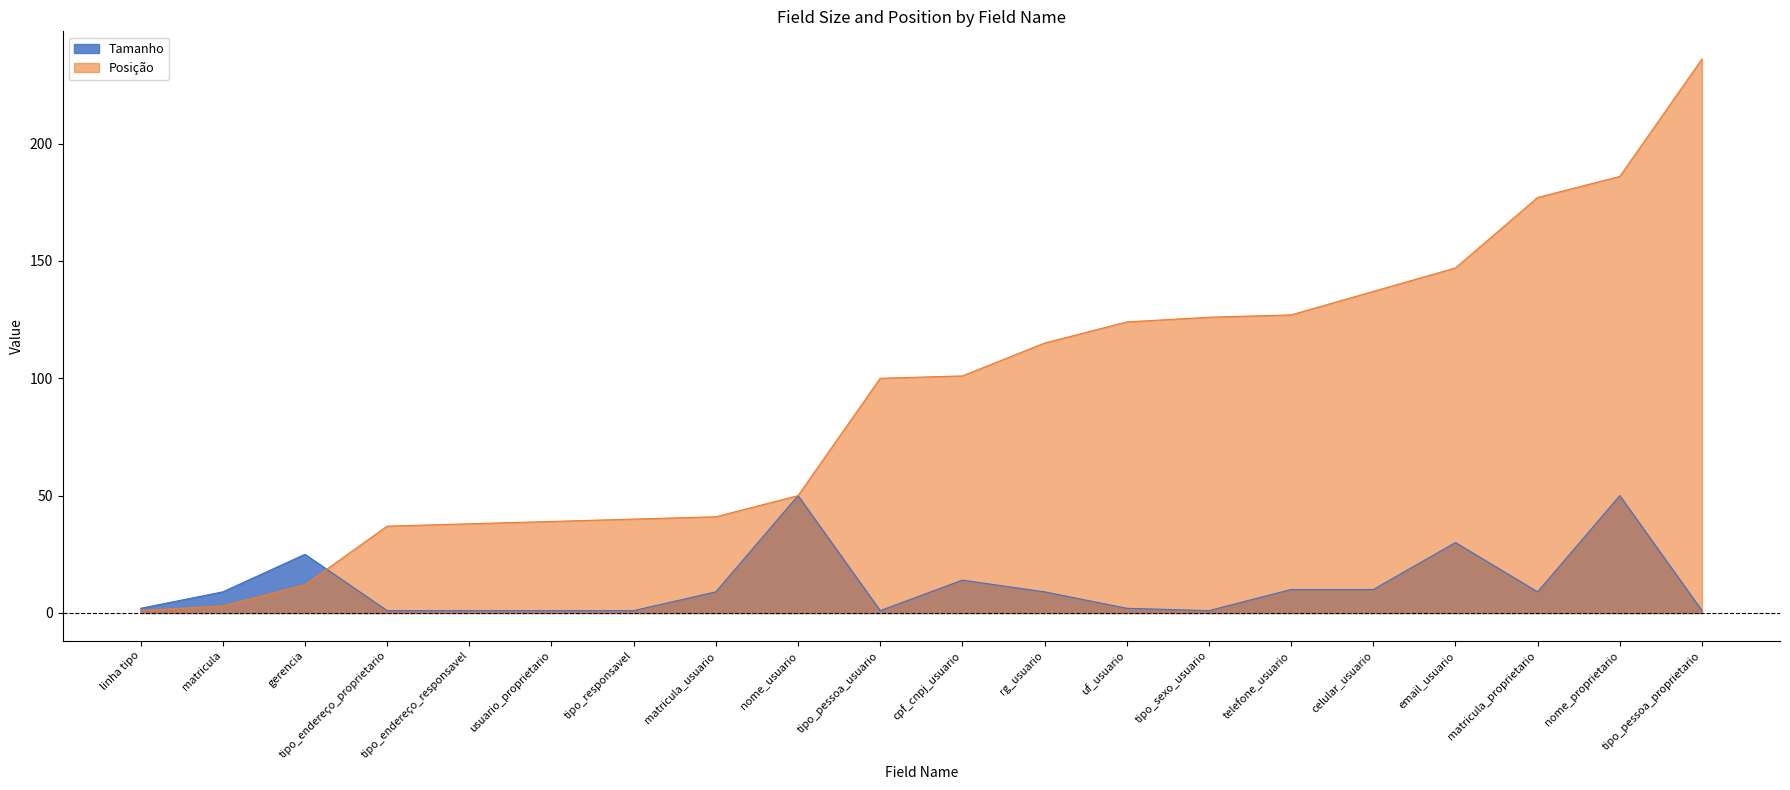

Between which two adjacent categories do Tamanho and Posição first intersect?

gerencia and tipo_endereço_proprietario